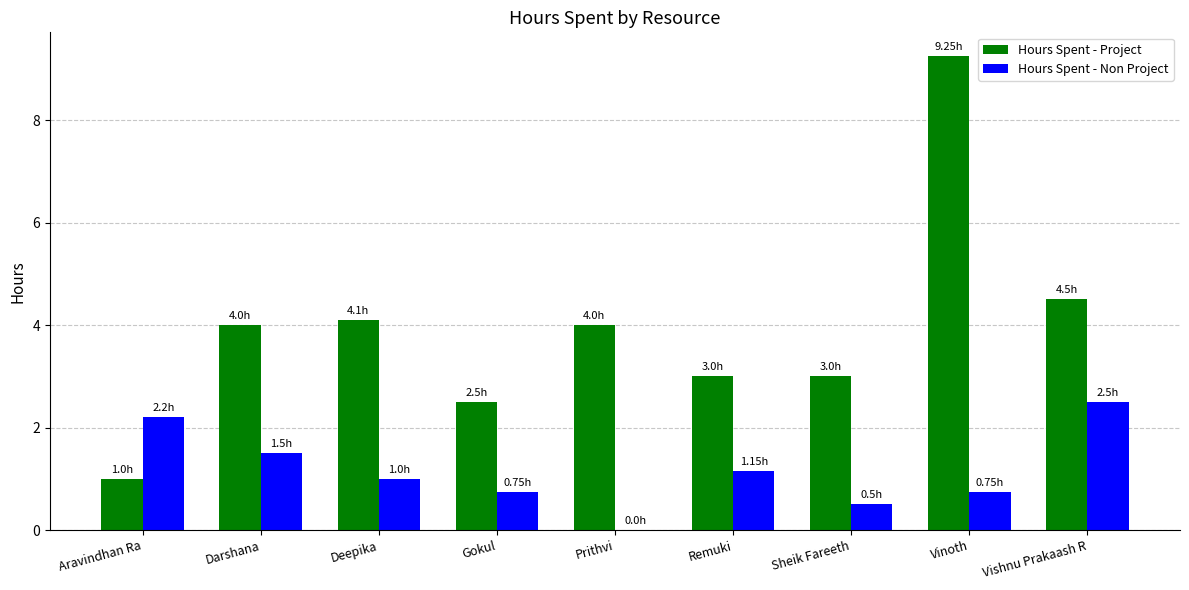

Which series changed the most between Aravindhan Ra and Vinoth?

Hours Spent - Project